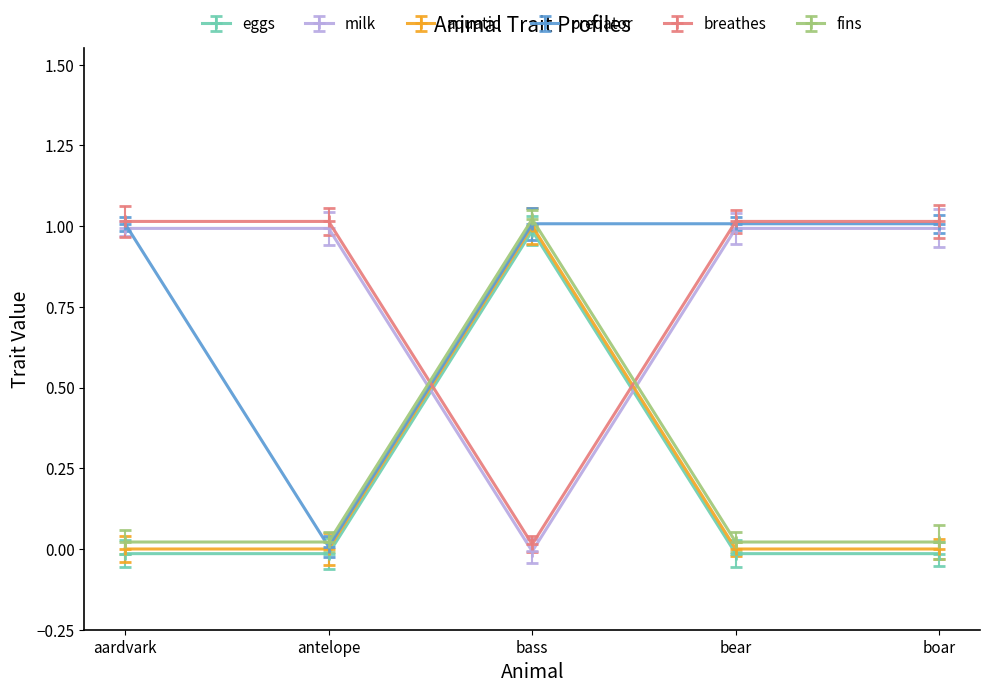

Reading left to right, list all the values displayed in this chart.

eggs: -0.0	-0.0	1.0	-0.0	-0.0
milk: 1.0	1.0	-0.0	1.0	1.0
aquatic: 0.0	0.0	1.0	0.0	0.0
predator: 1.0	0.0	1.0	1.0	1.0
breathes: 1.0	1.0	0.0	1.0	1.0
fins: 0.0	0.0	1.0	0.0	0.0